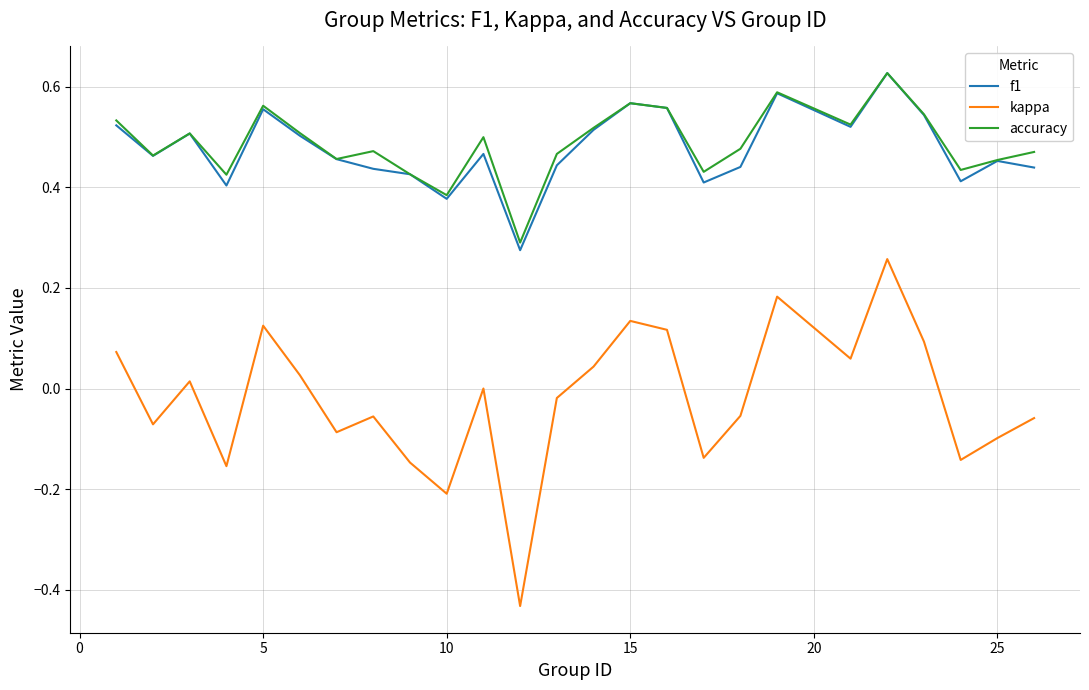

Which series has the widest spread of values?

kappa